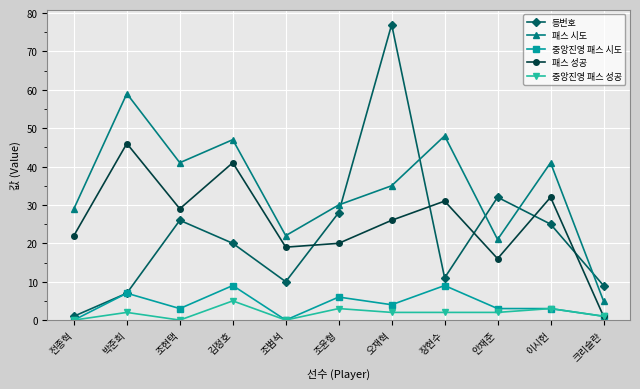

True or false: 중앙진영 패스 시도 has a value of 4 at 박준희.

False